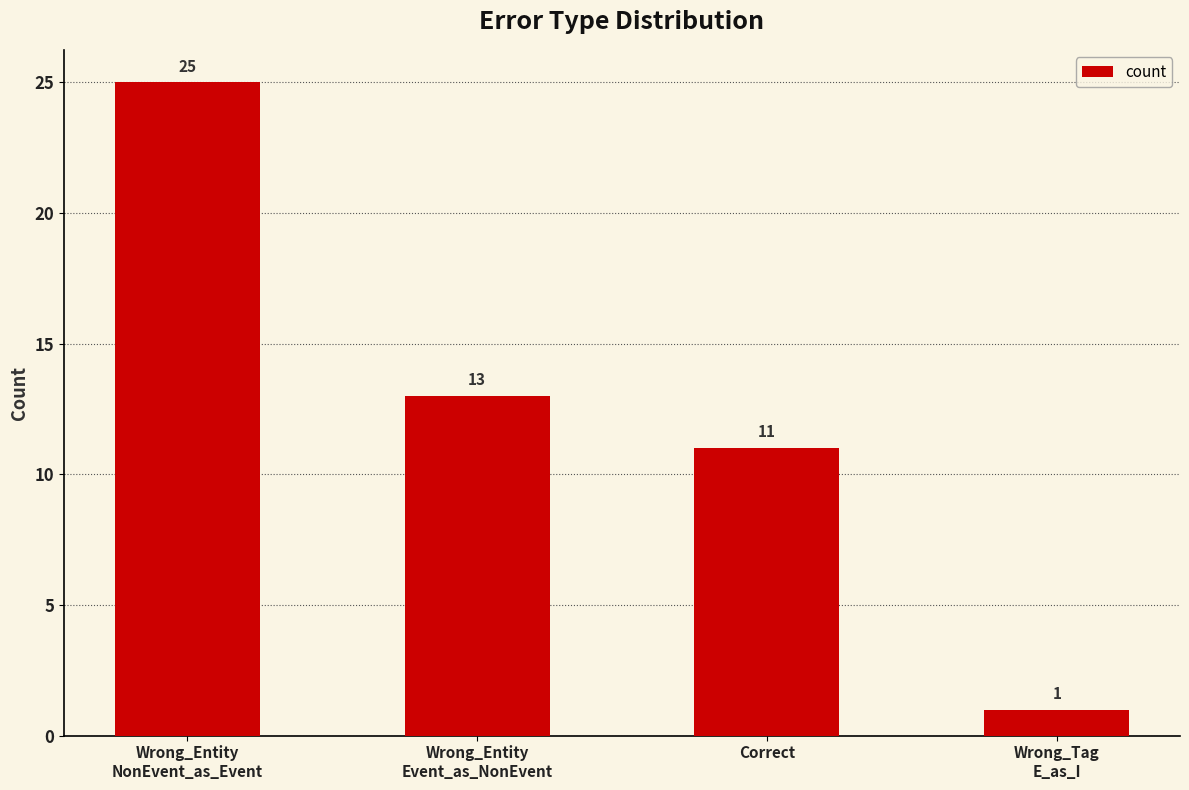

What is the label of the 2nd bar from the right?

Correct